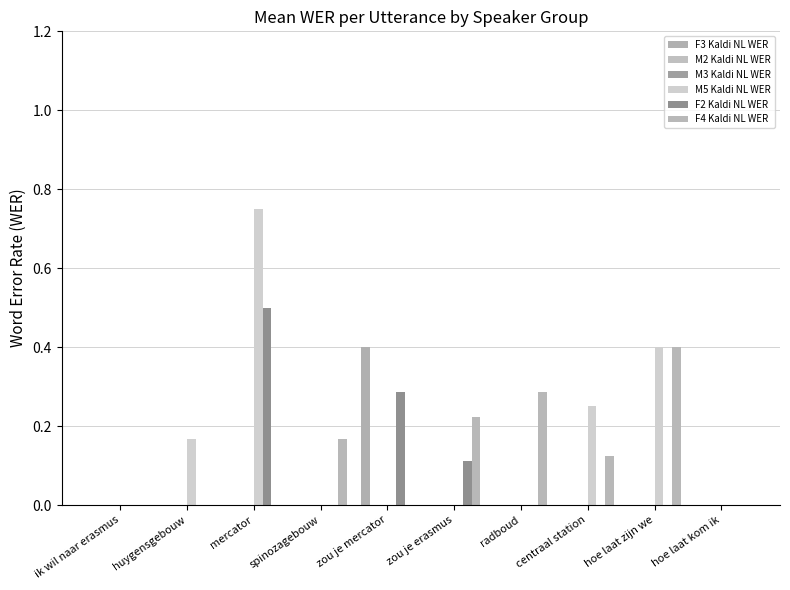

What is the total value across all series at centraal station?

0.4